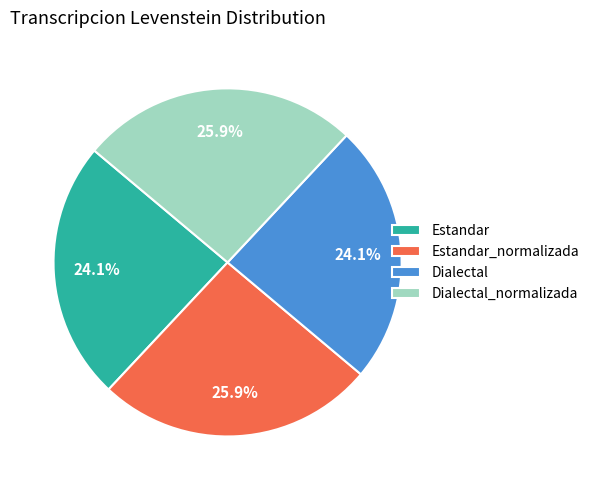

Does any single category account for the majority?

No